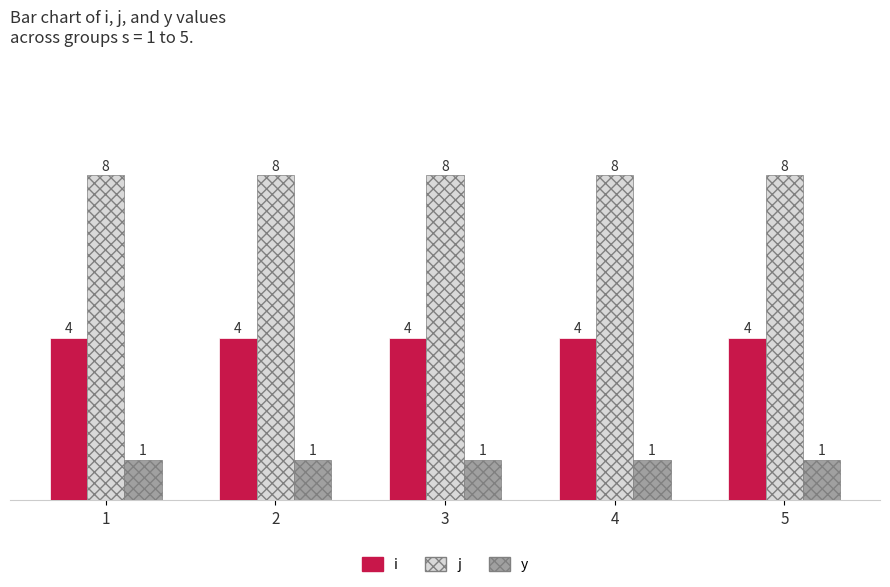

List the series in order of their peak value, highest first.

j, i, y